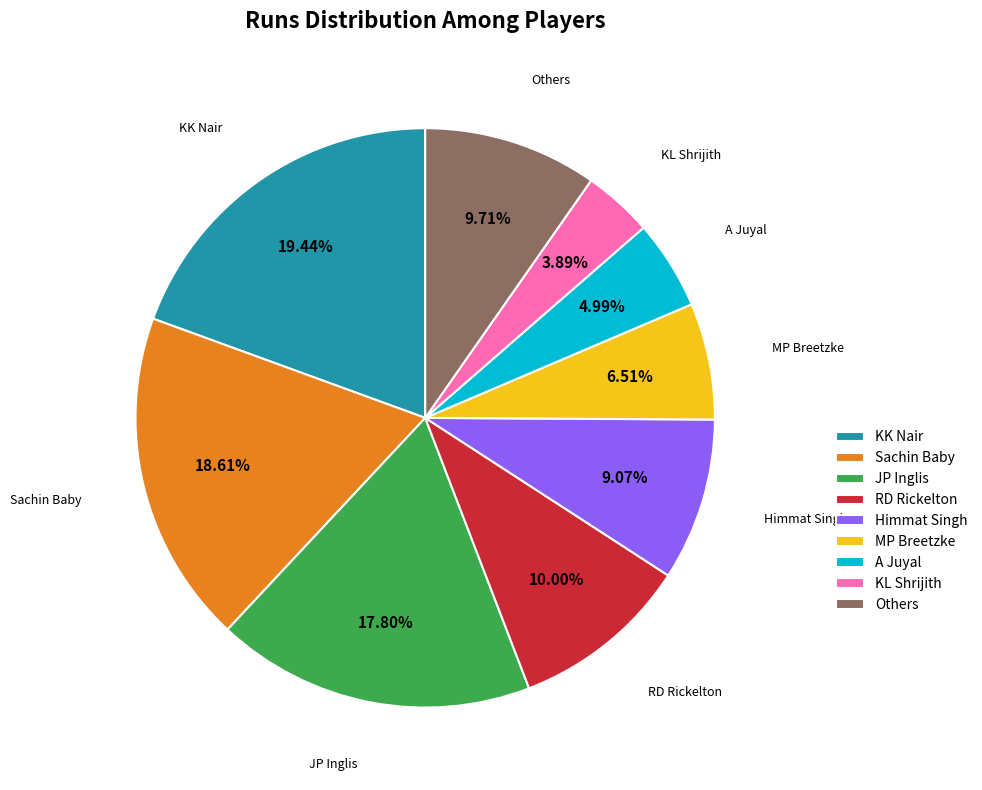

Is the sum of RD Rickelton and Others greater than half?

No